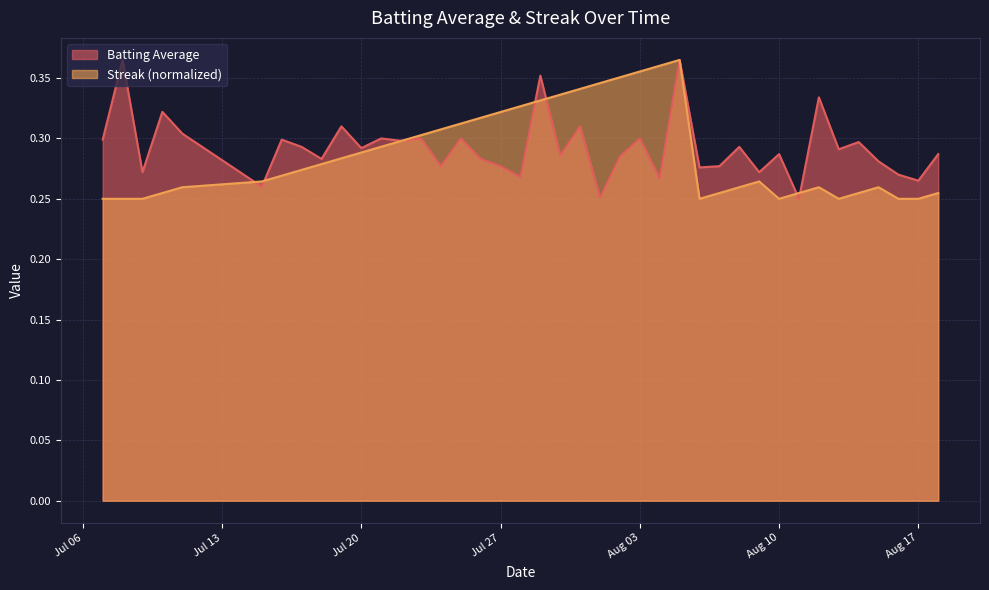

True or false: Streak has more than 1 interior local peaks.

True